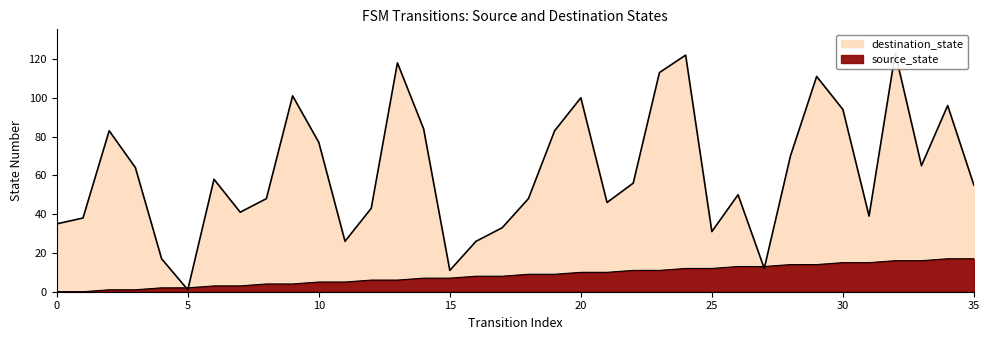

How many times do source_state and destination_state cross each other?

2